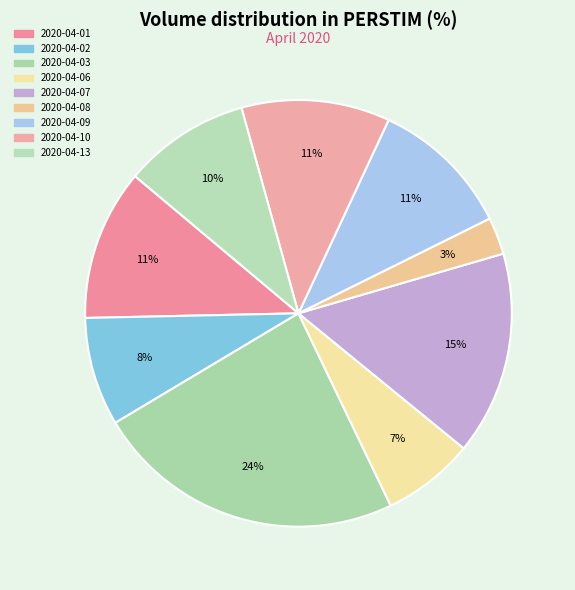

What is the largest slice in the pie chart?

2020-04-03